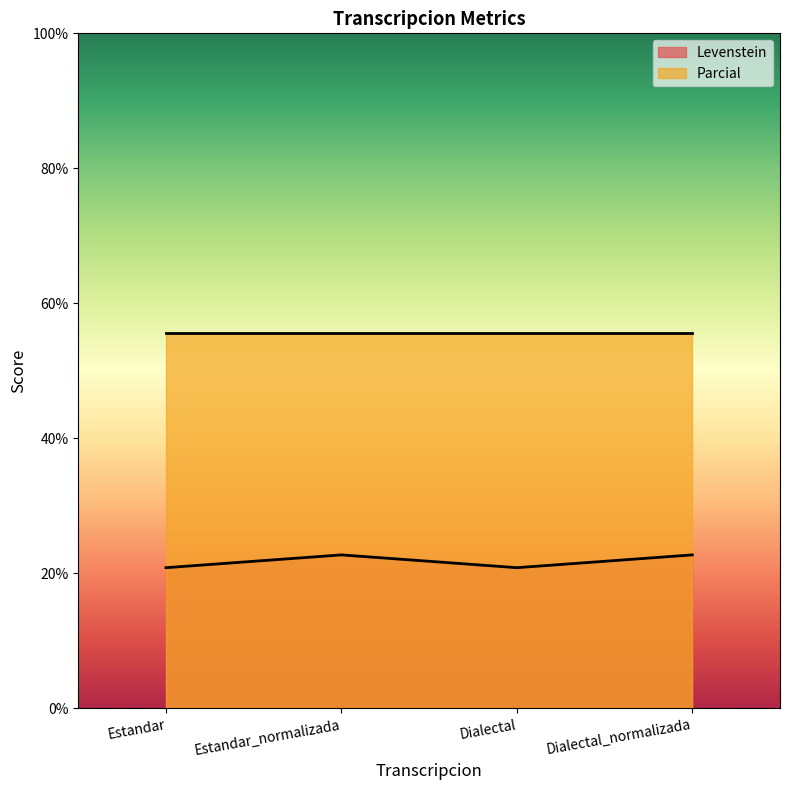

Does the chart have visible grid lines?

No